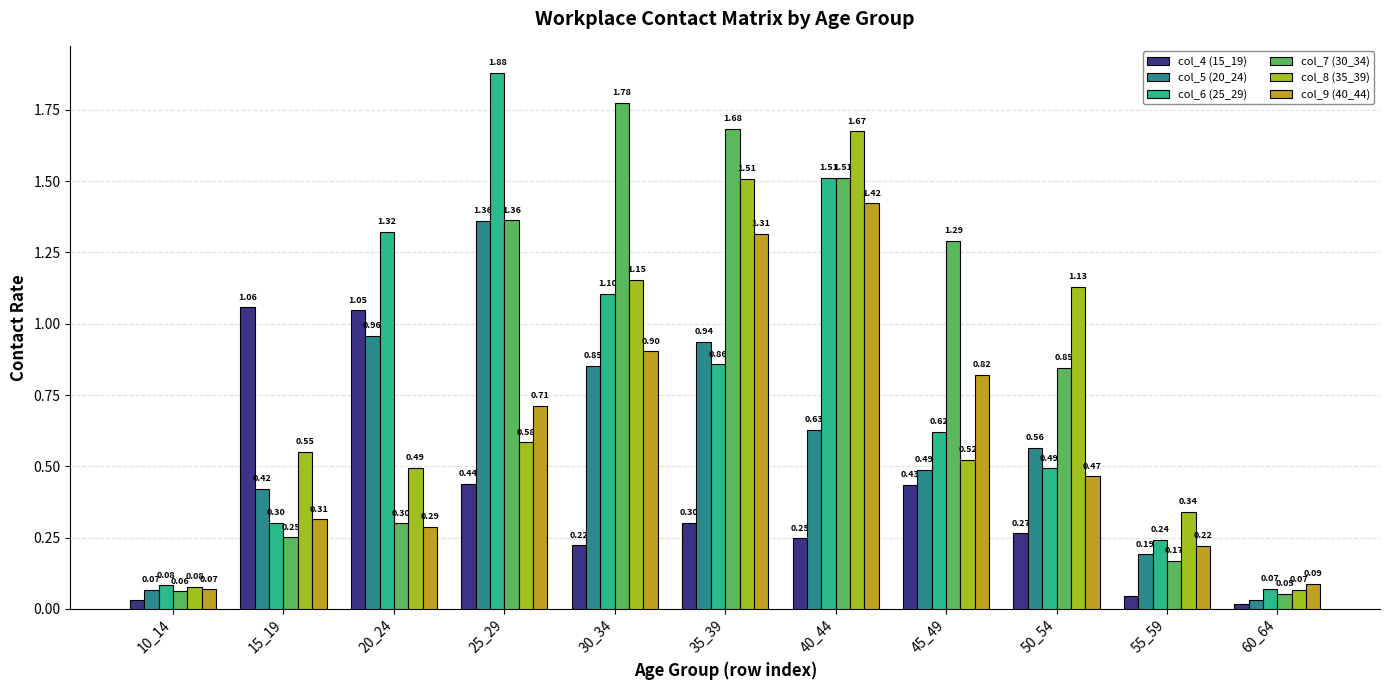

Is the value of col_4 (15_19) at 55_59 greater than the value of col_7 (30_34) at 20_24?

No